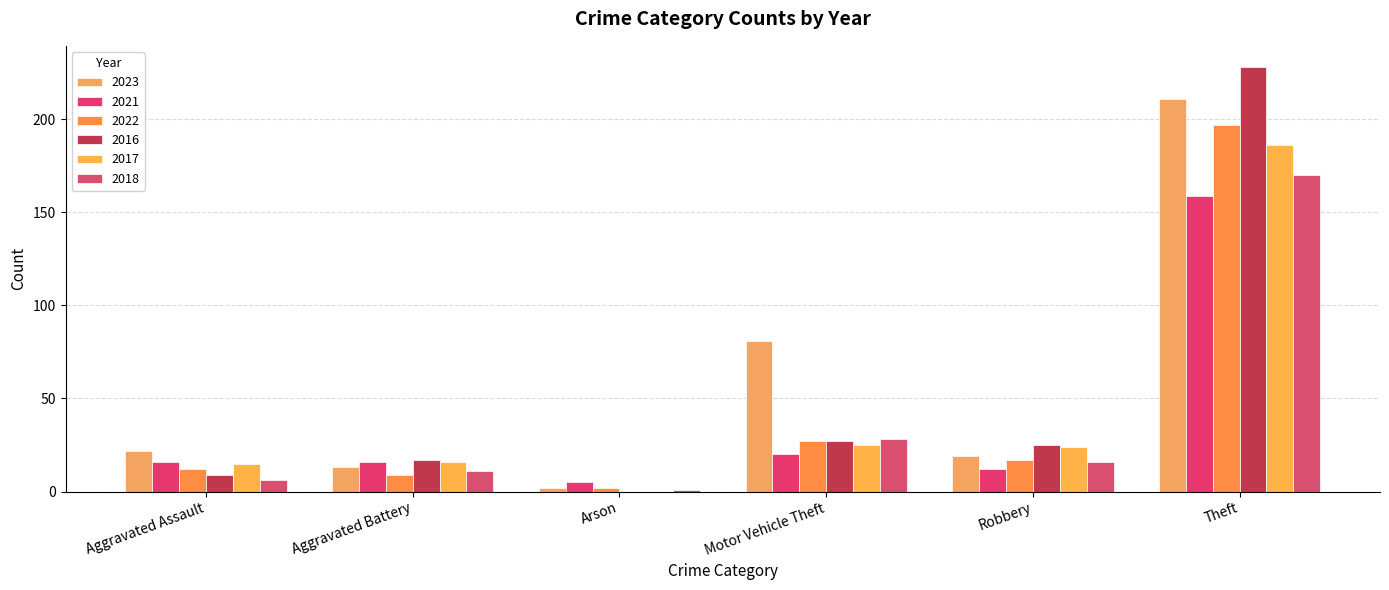

What is the label of the 2nd bar from the right?

Robbery